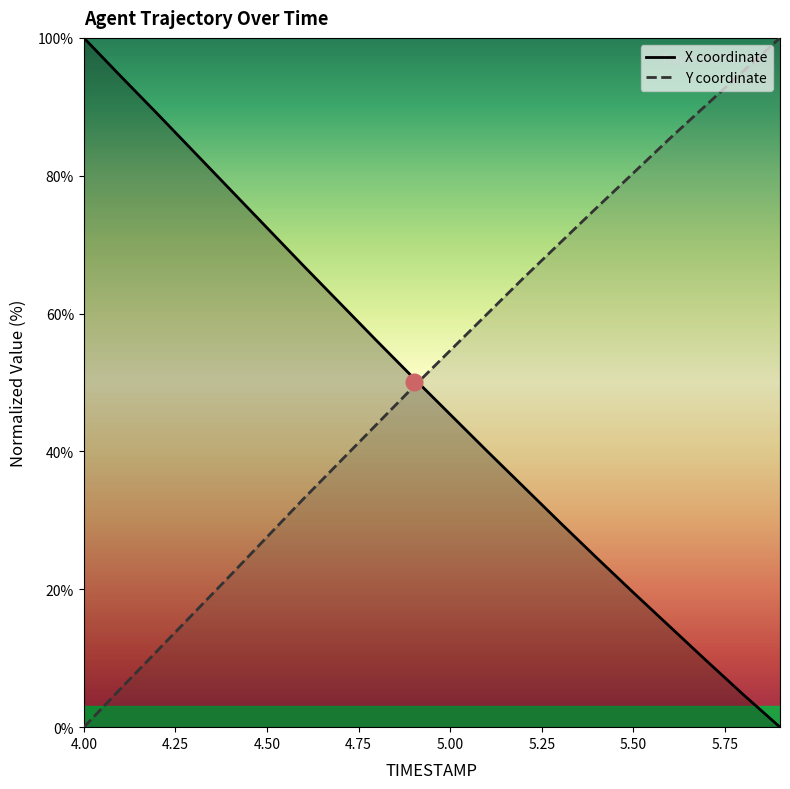

What is the label of the 19th point from the right?

4.1